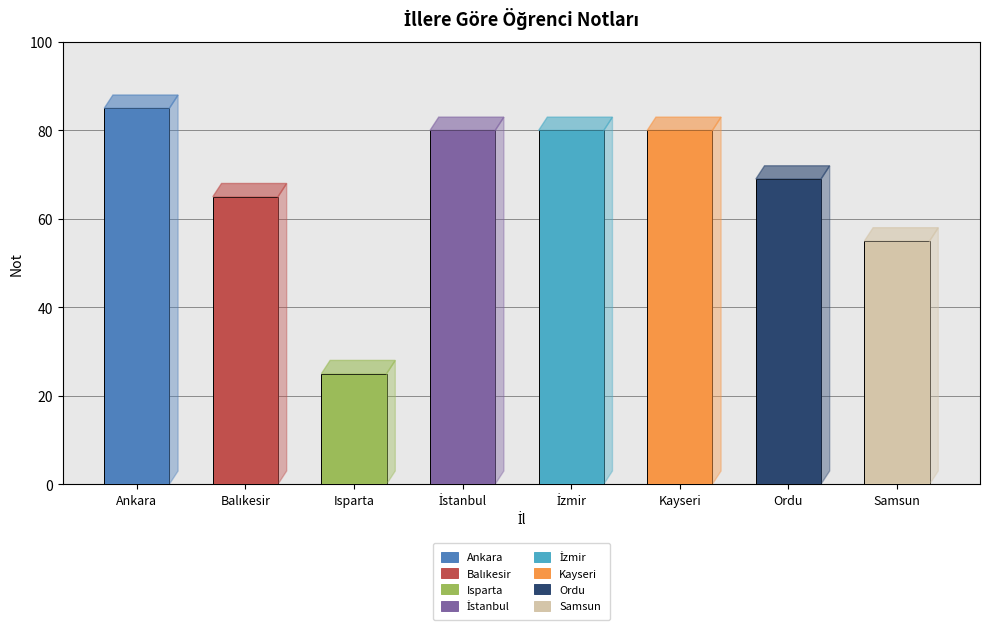

What position from the right is Isparta?

6